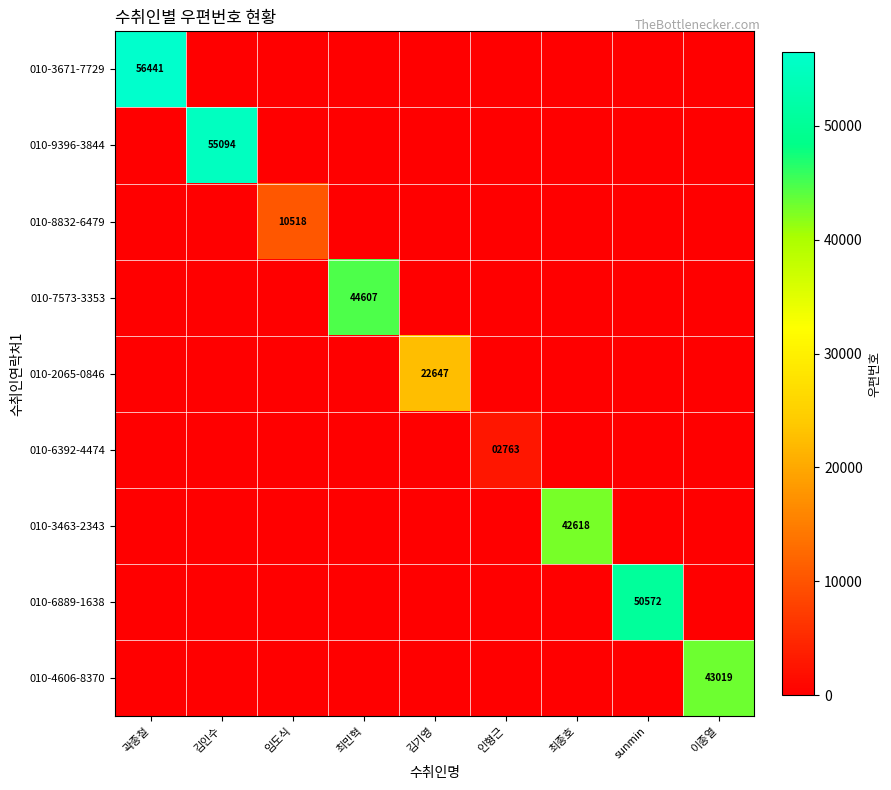

Is it true that 010-2065-0846 equals 34436 at 김기영?

False